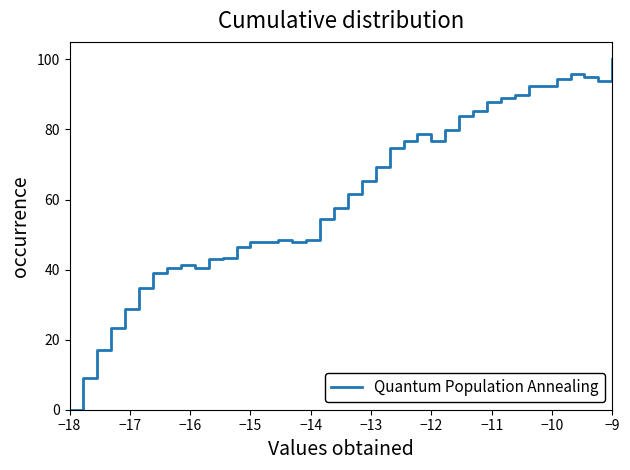

Reading left to right, transcribe all the data shown in this chart.

0.0	9.1	17.2	23.2	28.8	34.8	38.9	40.4	41.4	40.4	42.9	43.4	46.5	48.0	48.0	48.5	48.0	48.5	54.5	57.6	61.6	65.2	69.2	74.7	76.8	78.8	76.8	79.8	83.8	85.4	87.9	88.9	89.9	92.4	92.4	94.4	96.0	94.9	93.9	100.0